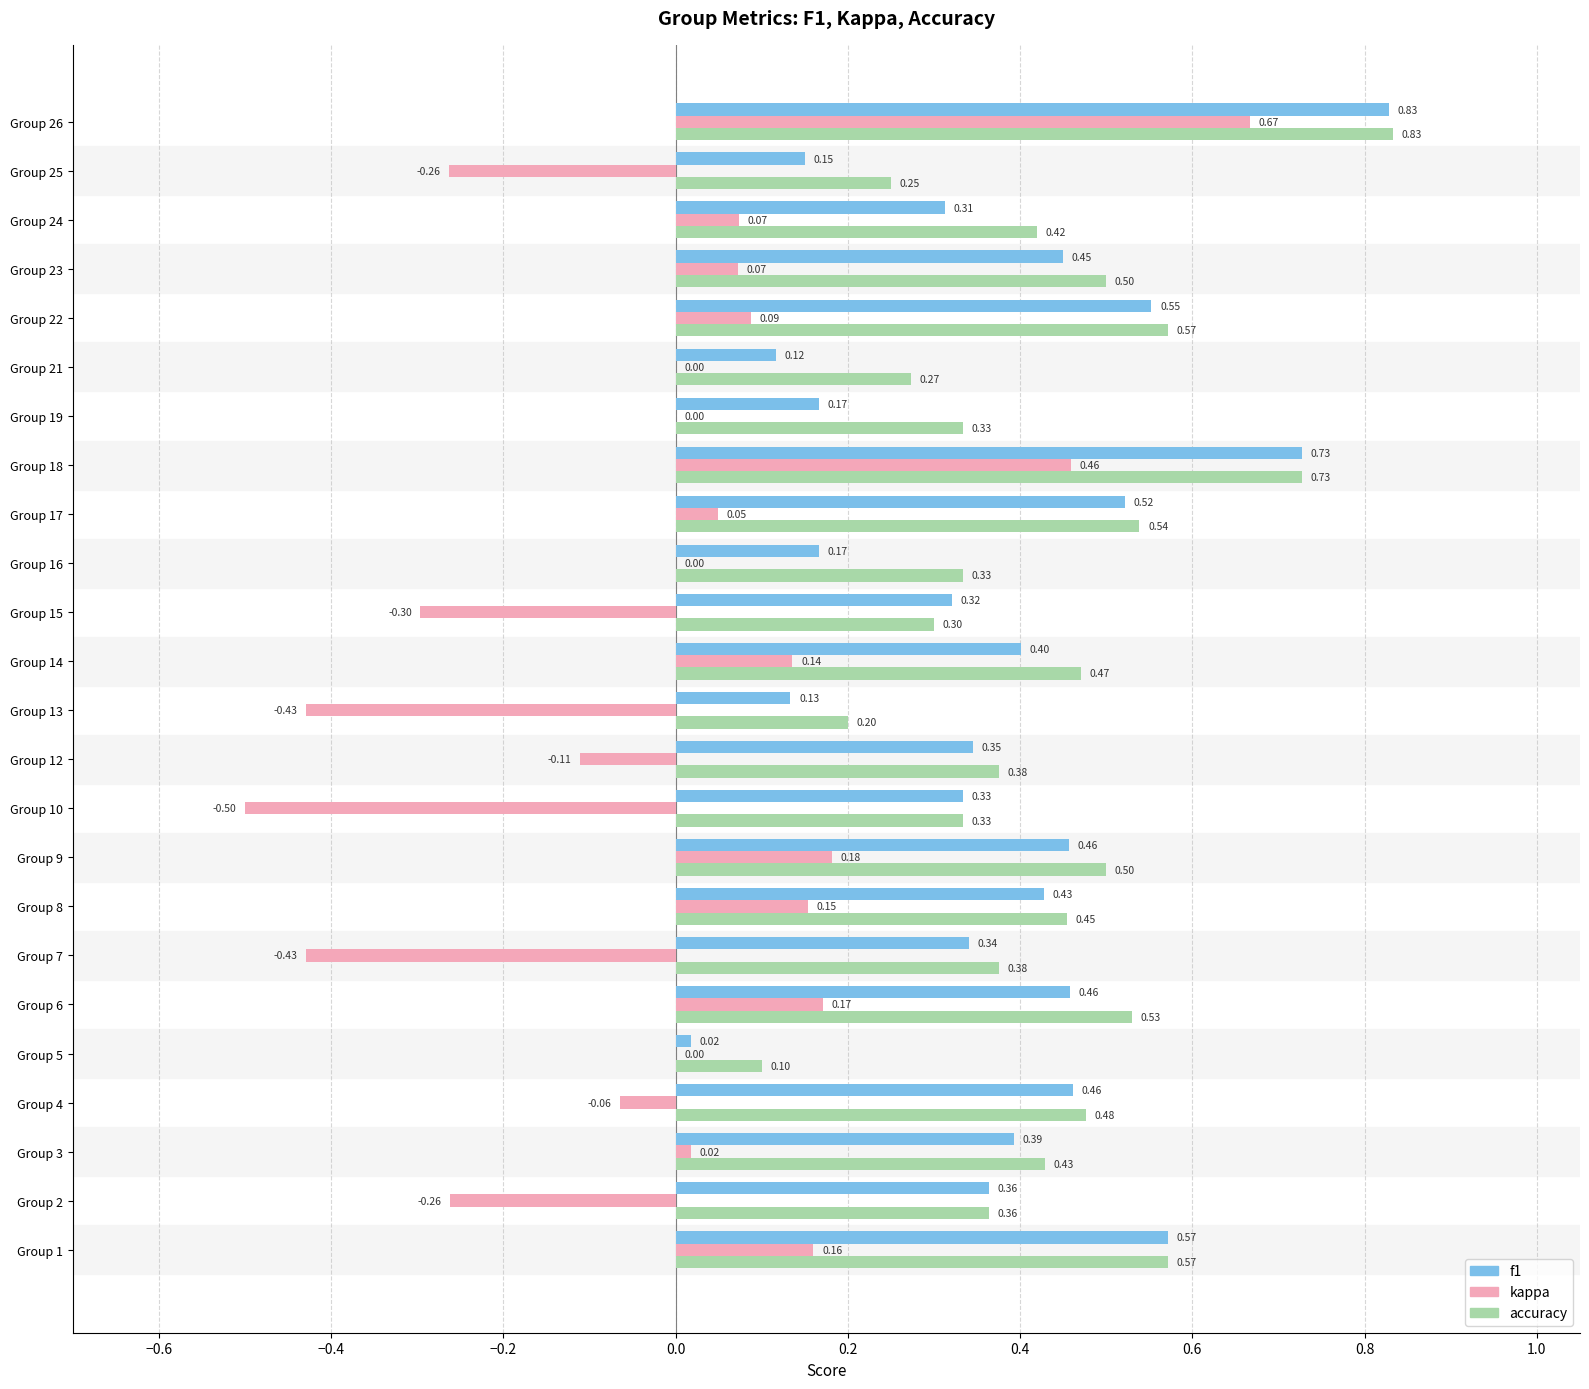

Which series has the largest total across all categories?

accuracy